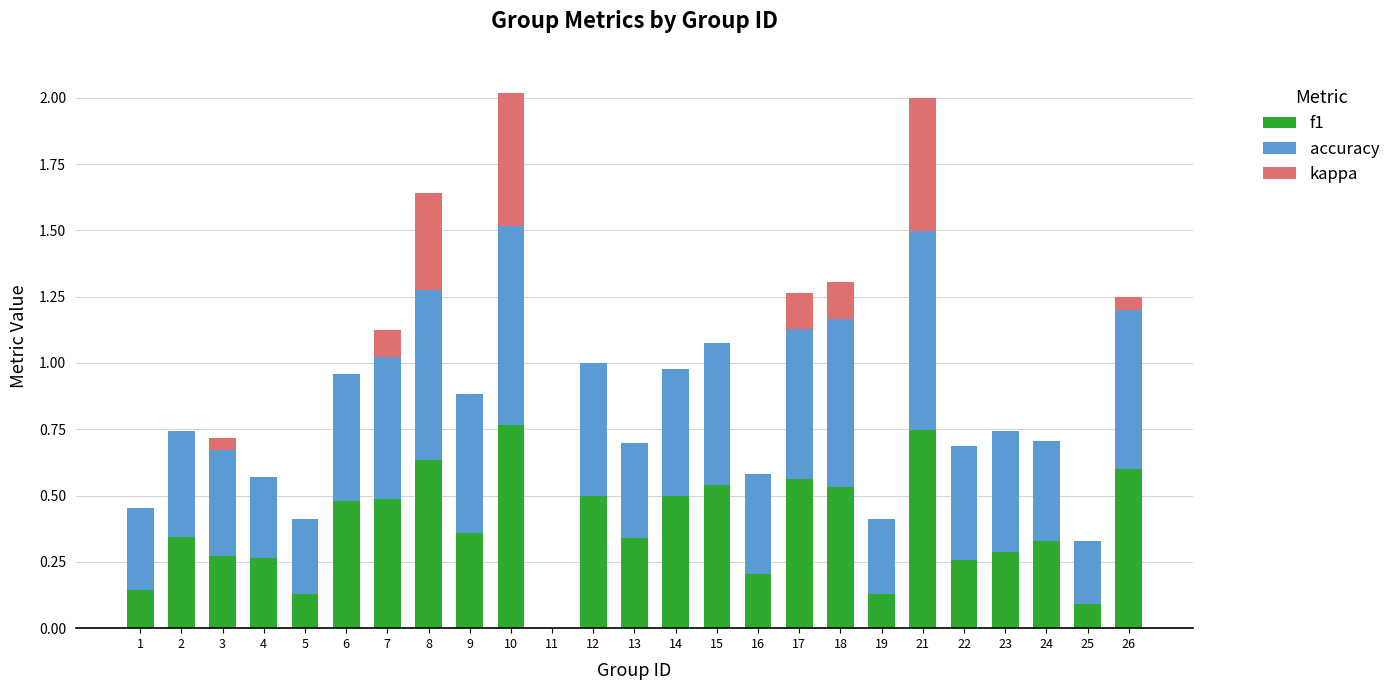

What is the total value across all series at 6?

1.0